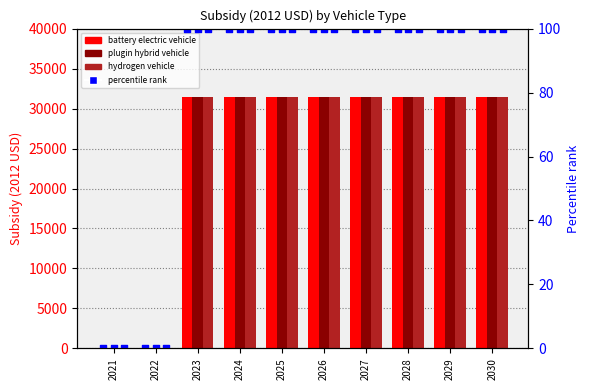

At how many categories does at least one series exceed 880?

8